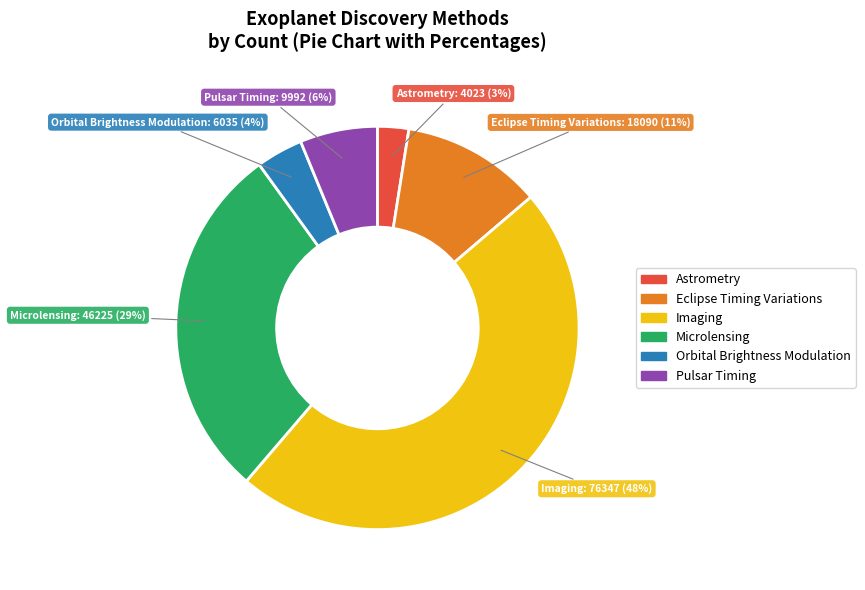

To the nearest percent, what is the difference between the largest and smallest slice percentages?

45%